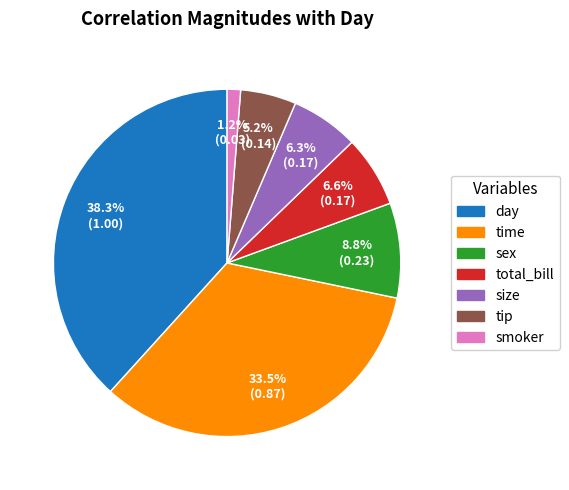

What is the total percentage of day and size?

44.6%